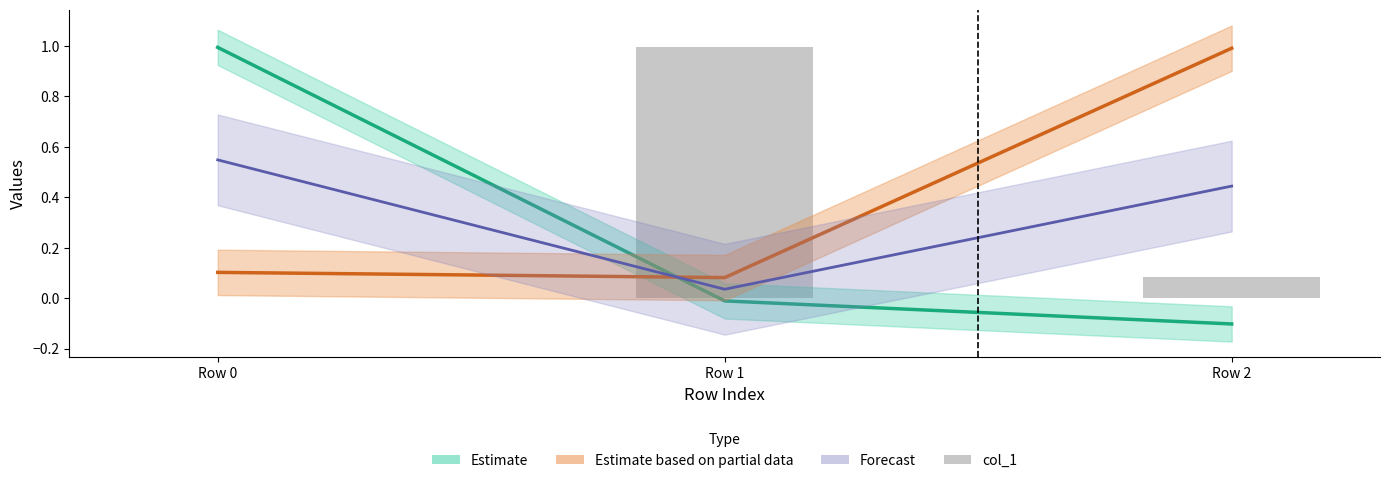

What is the difference between the maximum and minimum values?

1.0